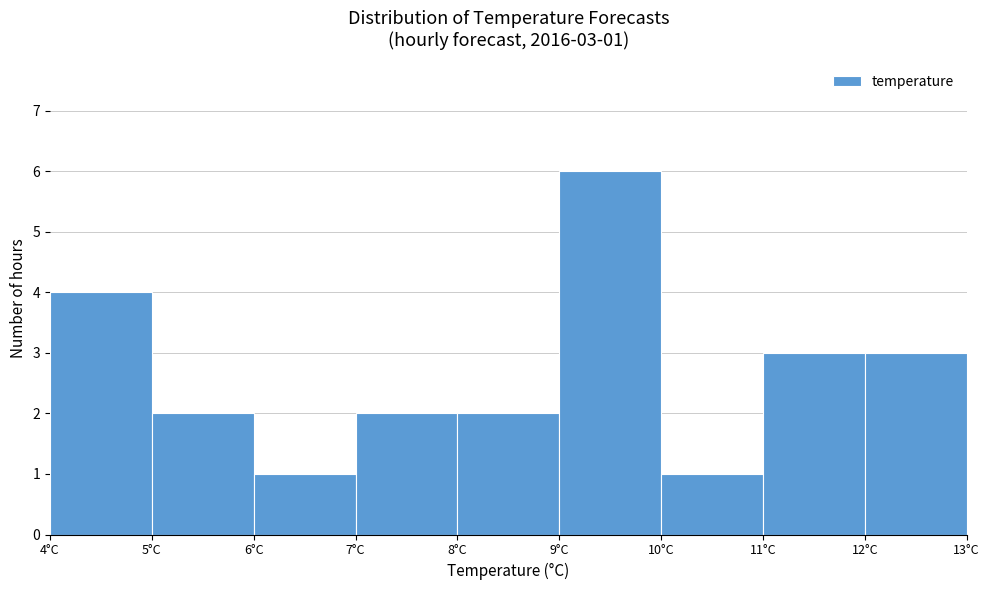

Which range on the x-axis has the tallest bar?

9 to 10